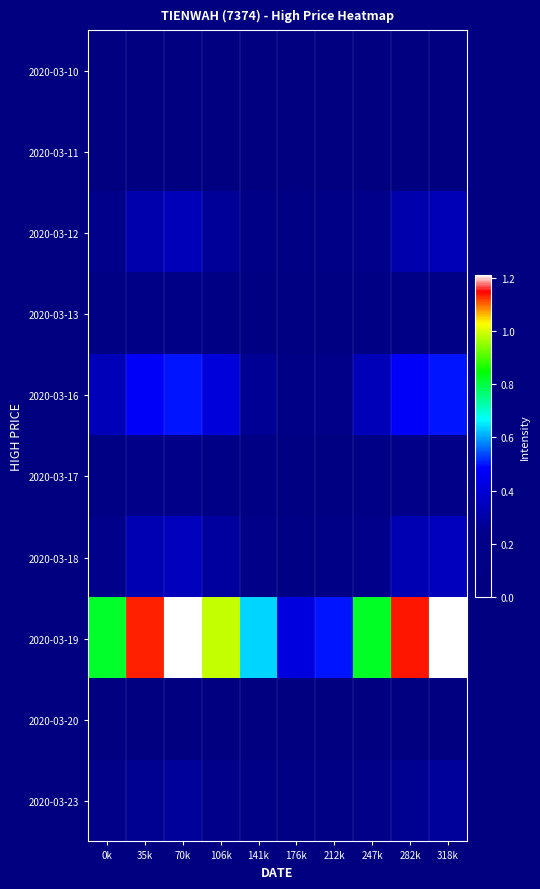

What is the spread (max minus min) of values at 318k?

1.2